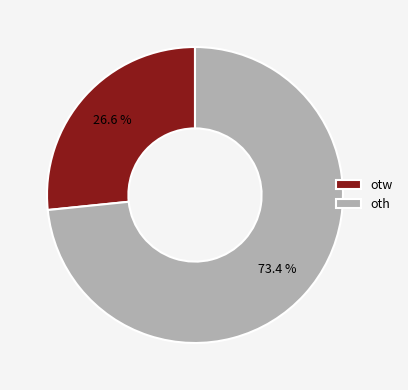

What is the majority slice?

oth